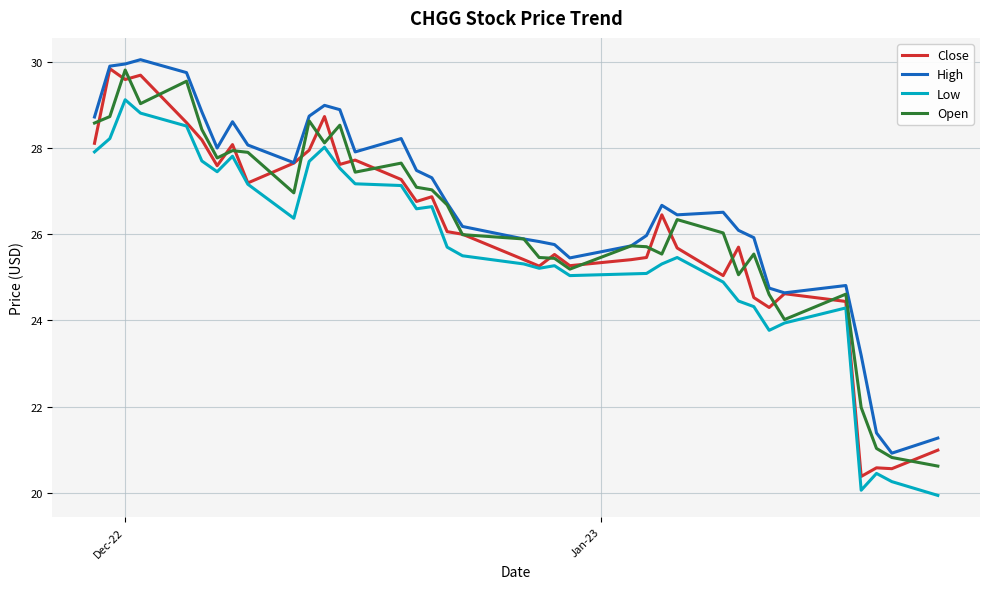

What is the highest value of the High series?

30.0